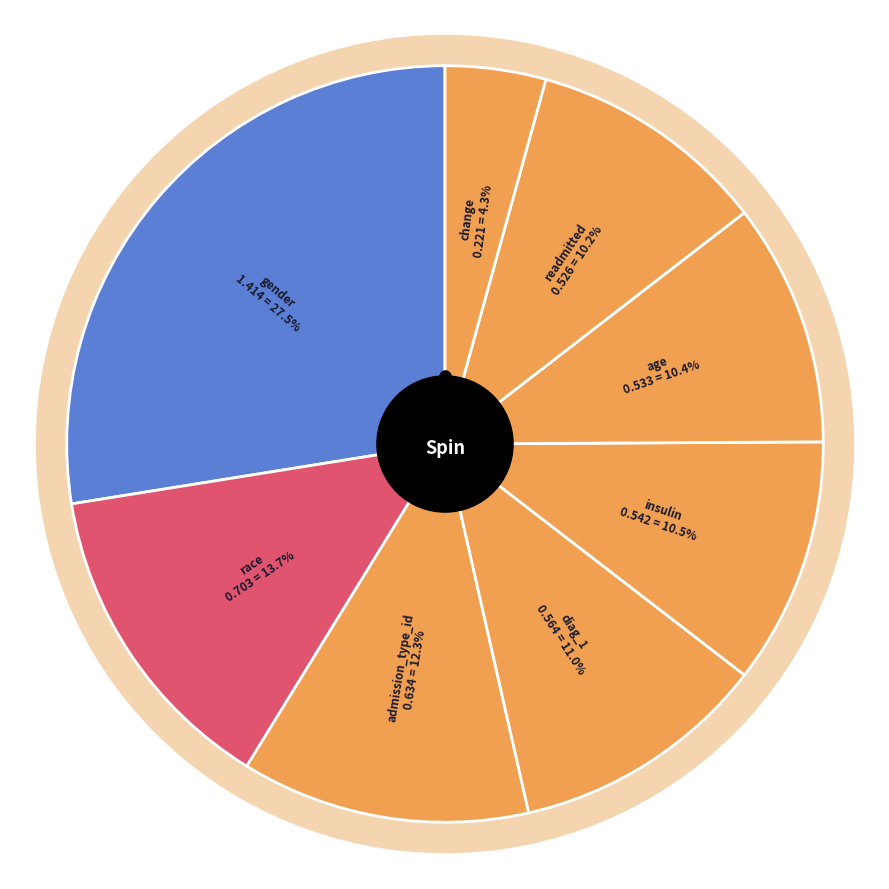

True or false: admission_type_id accounts for 12% of the total.

True